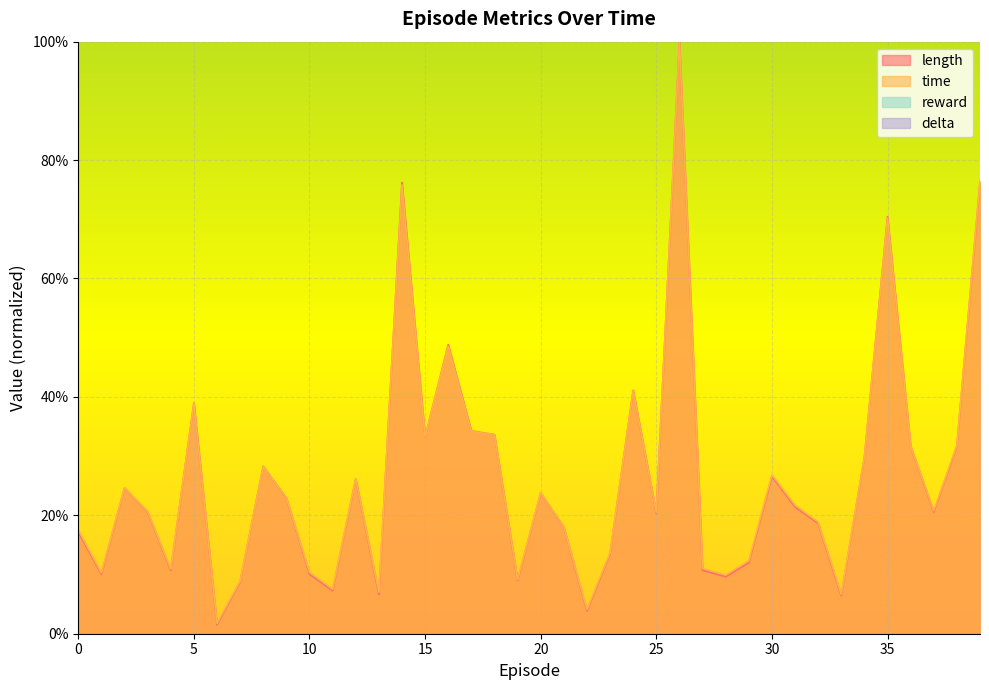

What is the value of the time point at the 18th from the left?

0.3